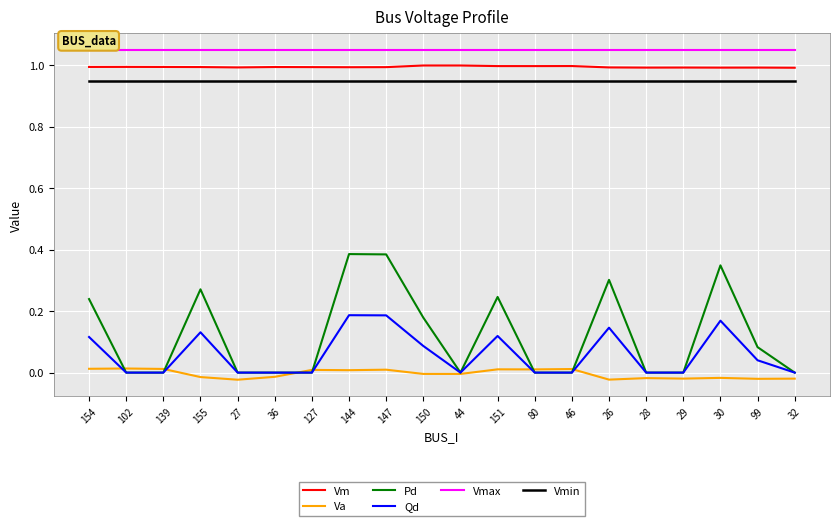

The Vmax series shows 1.4 at 155. True or false?

False